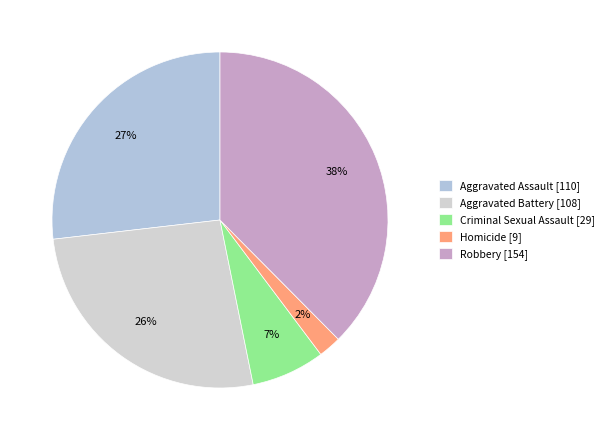

To the nearest percent, what is the difference between the largest and smallest slice percentages?

35%